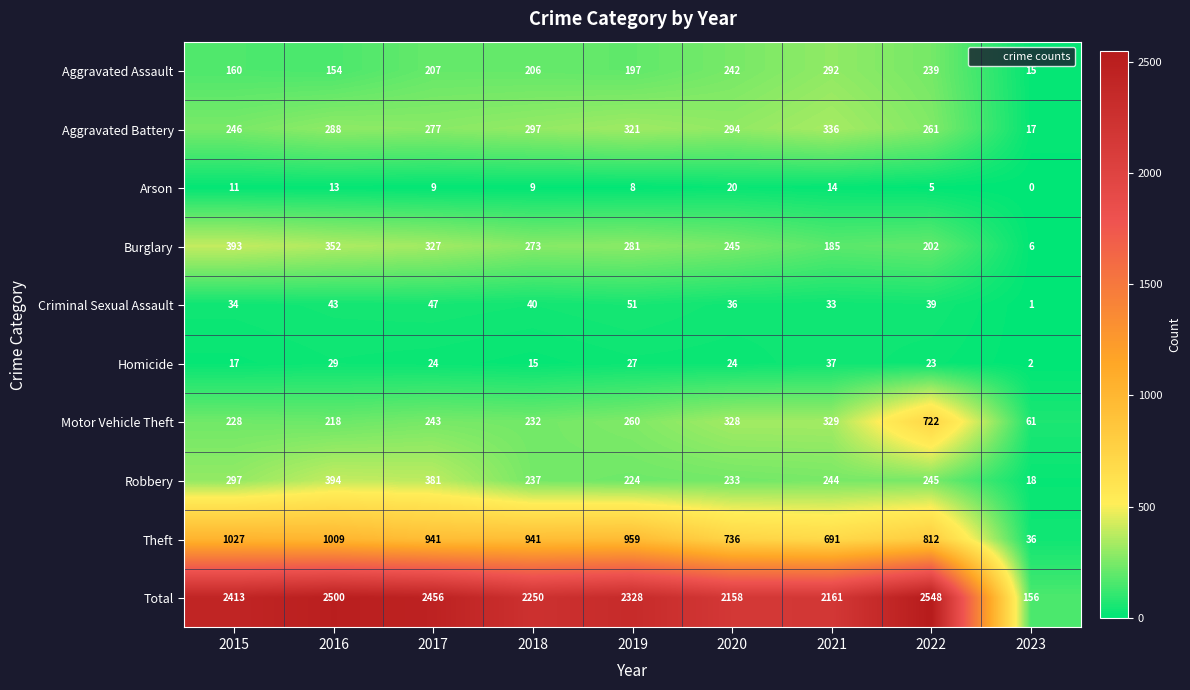

Which category has the lowest value across all series?

2023